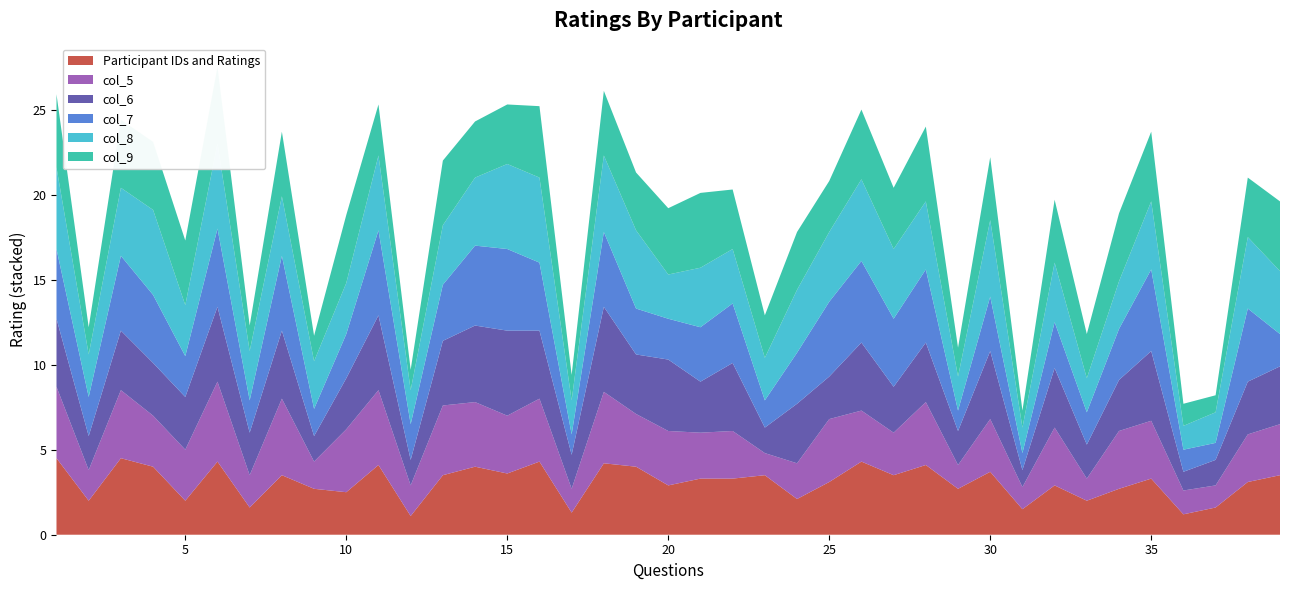

Reading left to right, what are all the values shown in this chart?

Participant IDs and Ratings: 1=4.5	2=2.0	3=4.5	4=4.0	5=2.0	6=4.3	7=1.6	8=3.5	9=2.7	10=2.5	11=4.1	12=1.1	13=3.5	14=4.0	15=3.6	16=4.3	17=1.3	18=4.2	19=4.0	20=2.9	21=3.3	22=3.3	23=3.5	24=2.1	25=3.1	26=4.3	27=3.5	28=4.1	29=2.7	30=3.7	31=1.5	32=2.9	33=2.0	34=2.7	35=3.3	36=1.2	37=1.6	38=3.1	39=3.5
col_5: 1=4.2	2=1.8	3=4.0	4=3.0	5=3.0	6=4.7	7=1.9	8=4.5	9=1.6	10=3.7	11=4.4	12=1.8	13=4.1	14=3.8	15=3.4	16=3.7	17=1.4	18=4.2	19=3.1	20=3.2	21=2.7	22=2.8	23=1.3	24=2.1	25=3.7	26=3.0	27=2.5	28=3.7	29=1.4	30=3.1	31=1.3	32=3.4	33=1.3	34=3.4	35=3.4	36=1.4	37=1.3	38=2.8	39=3.0
col_6: 1=4.0	2=2.0	3=3.5	4=3.1	5=3.1	6=4.4	7=2.5	8=4.0	9=1.5	10=3.0	11=4.4	12=1.5	13=3.8	14=4.5	15=5.0	16=4.0	17=2.0	18=5.0	19=3.5	20=4.2	21=3.0	22=4.0	23=1.5	24=3.5	25=2.5	26=4.0	27=2.7	28=3.5	29=2.0	30=4.0	31=1.0	32=3.5	33=2.0	34=3.0	35=4.1	36=1.1	37=1.5	38=3.1	39=3.4
col_7: 1=4.1	2=2.3	3=4.4	4=4.0	5=2.4	6=4.6	7=1.9	8=4.4	9=1.6	10=2.6	11=5.0	12=2.1	13=3.3	14=4.7	15=4.8	16=4.0	17=1.2	18=4.4	19=2.7	20=2.4	21=3.2	22=3.5	23=1.6	24=3.0	25=4.4	26=4.8	27=4.0	28=4.3	29=1.2	30=3.2	31=1.0	32=2.7	33=1.9	34=3.0	35=4.8	36=1.3	37=1.0	38=4.3	39=1.9
col_8: 1=4.8	2=2.5	3=4.0	4=5.0	5=3.0	6=5.0	7=2.9	8=3.5	9=2.8	10=3.0	11=4.4	12=2.0	13=3.5	14=4.0	15=5.0	16=5.0	17=2.0	18=4.5	19=4.6	20=2.6	21=3.5	22=3.2	23=2.5	24=3.7	25=4.1	26=4.8	27=4.1	28=4.0	29=2.0	30=4.5	31=1.5	32=3.5	33=2.0	34=2.8	35=4.0	36=1.4	37=1.8	38=4.2	39=3.7
col_9: 1=4.3	2=1.6	3=4.0	4=4.0	5=3.8	6=4.5	7=1.5	8=3.8	9=1.5	10=4.0	11=3.0	12=1.2	13=3.8	14=3.3	15=3.5	16=4.2	17=1.5	18=3.8	19=3.4	20=3.9	21=4.4	22=3.5	23=2.5	24=3.4	25=3.0	26=4.1	27=3.6	28=4.4	29=1.7	30=3.7	31=1.0	32=3.7	33=2.6	34=4.0	35=4.1	36=1.3	37=1.0	38=3.5	39=4.1